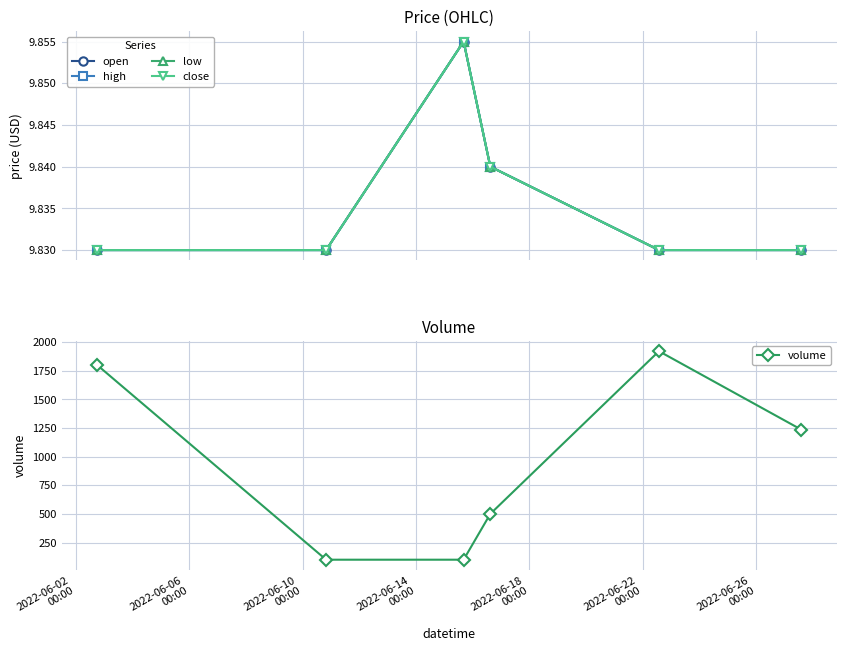

True or false: high and low cross at least once.

False